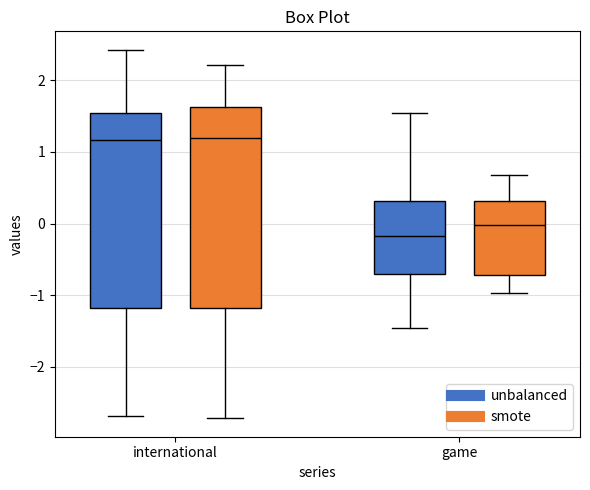

Reading left to right, transcribe this box plot: for each box, give where its median line is, the range the box spans, and where its two whiskers end, as read against the y-axis. The values are not printed on the chart, so give them approximately, as read against the axis.

international (unbalanced): median 1.2, box -1.2 to 1.5, whiskers -2.7 to 2.4
international (smote): median 1.2, box -1.2 to 1.6, whiskers -2.7 to 2.2
game (unbalanced): median -0.2, box -0.7 to 0.3, whiskers -1.5 to 1.5
game (smote): median 0.0, box -0.7 to 0.3, whiskers -1.0 to 0.7